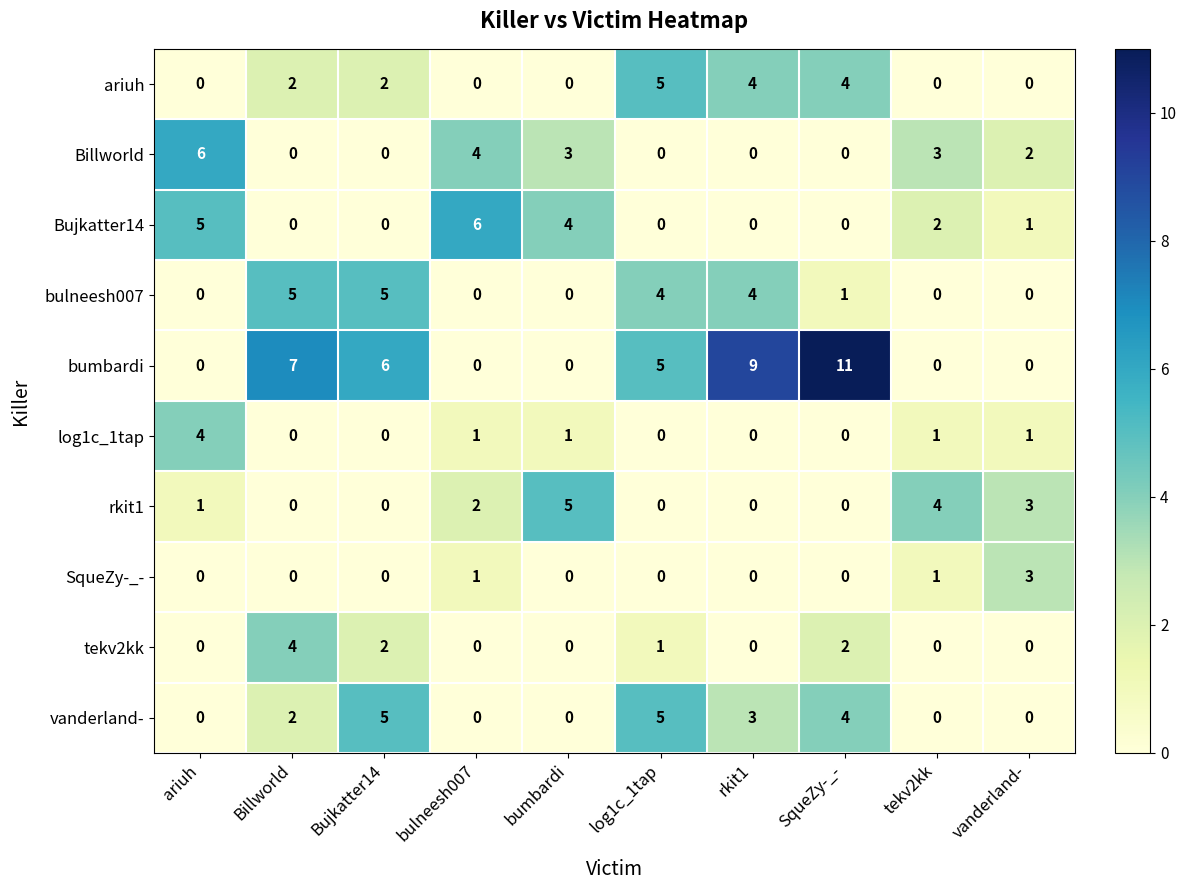

Count the ariuh values in the range 0 to 4.

9